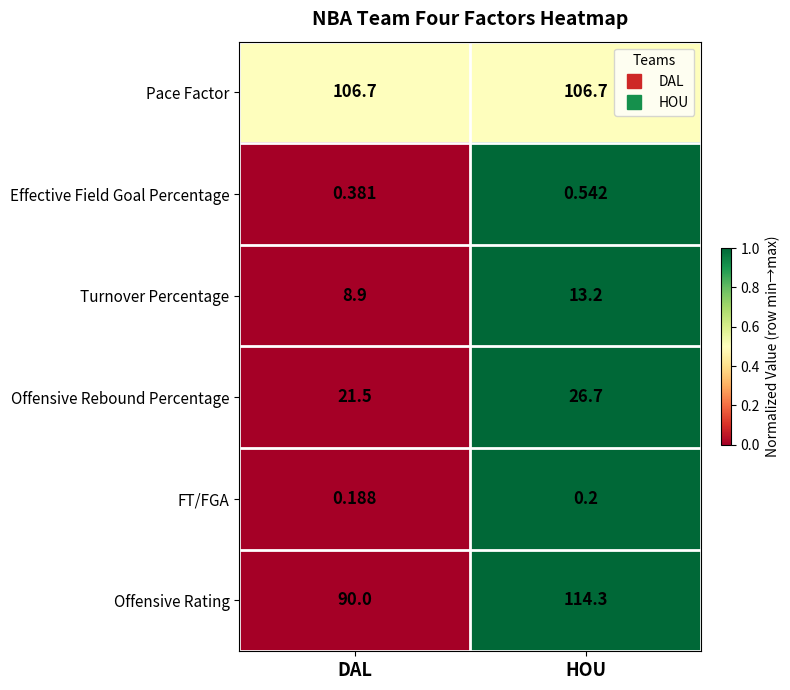

At which label is Turnover Percentage closest to 11?

DAL